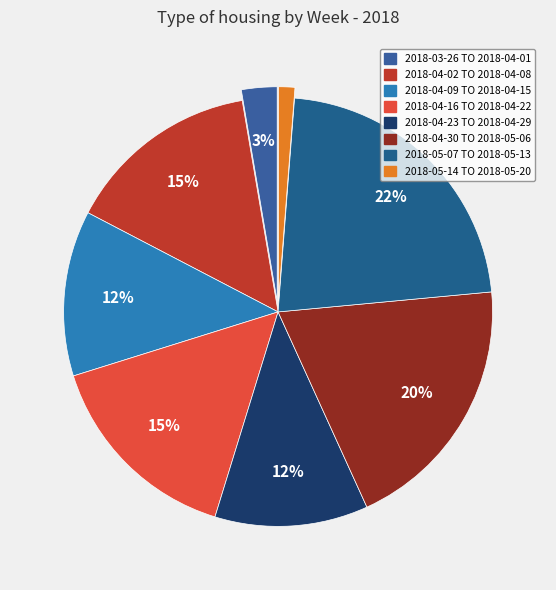

What is the ratio of the value at 2018-04-16 TO 2018-04-22 to the value at 2018-05-07 TO 2018-05-13?

0.7